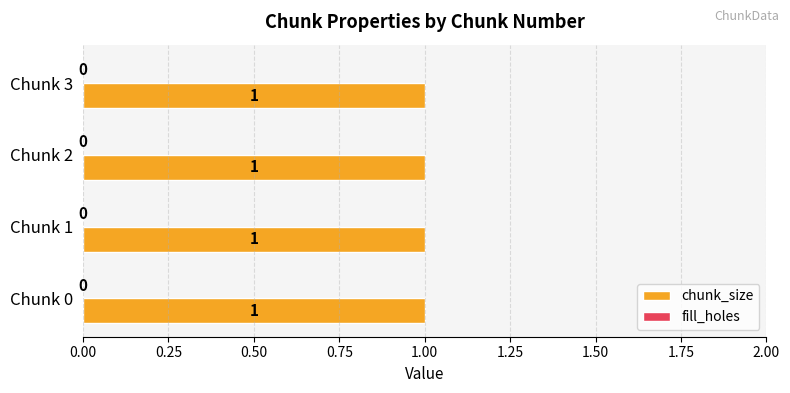

What is the greatest value displayed?

1